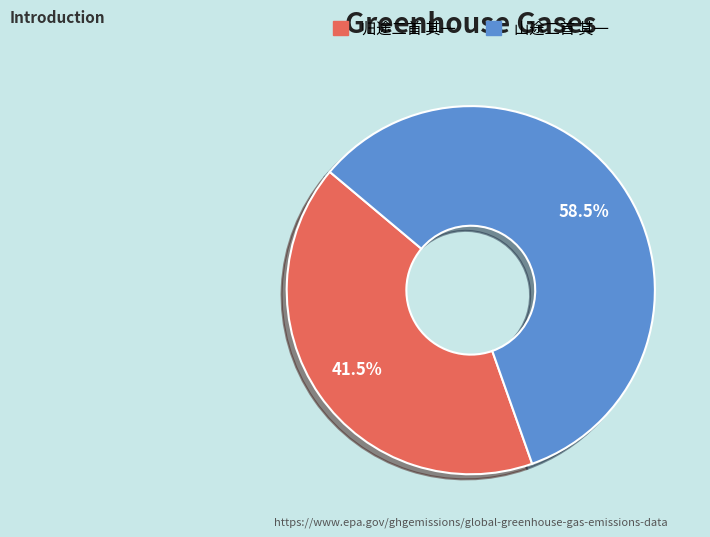

Which has a higher value, 山途二首 其一 or 归途二首 其一?

山途二首 其一